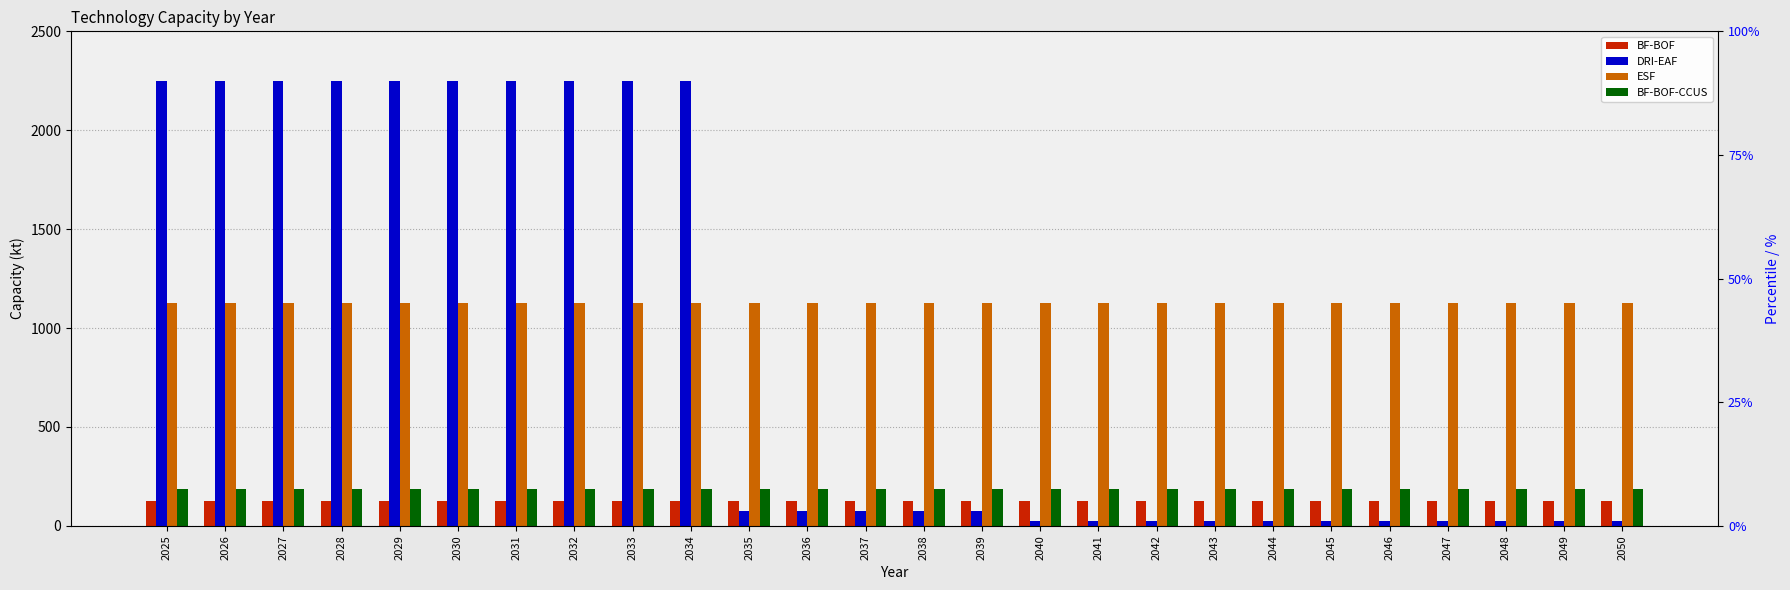

Which has a higher value, 2025 or 2042?

2025